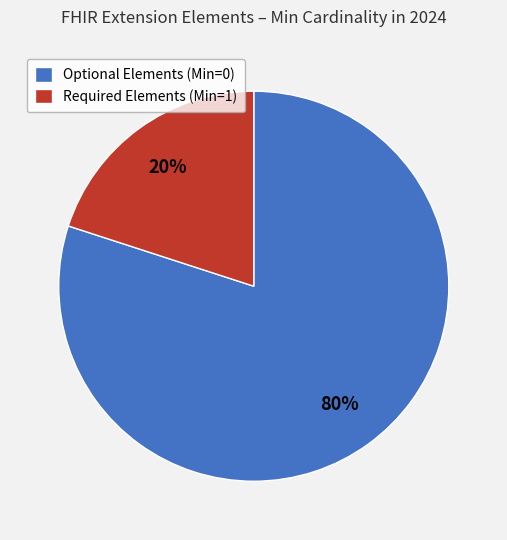

Is there any slice that represents more than half of the pie?

Yes